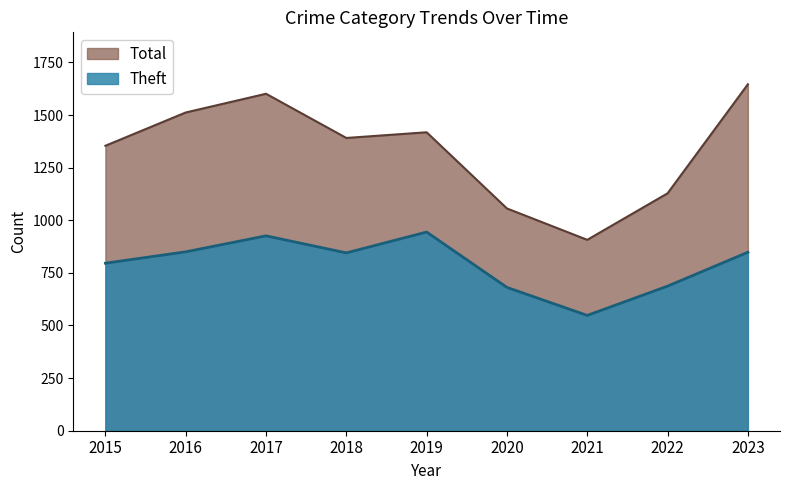

At which category does Total reach its first local peak?

2017